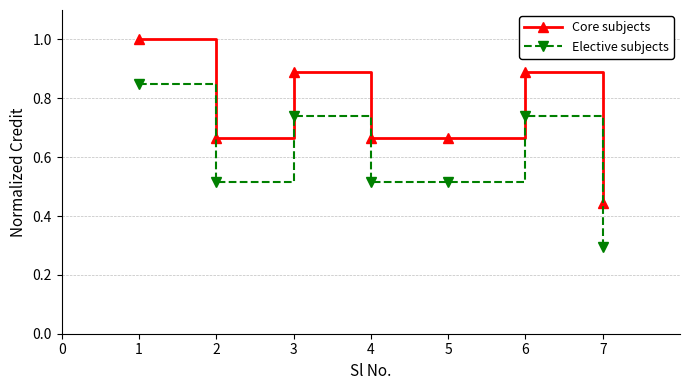

Rank the series at 3 from highest to lowest value.

Core subjects, Elective subjects